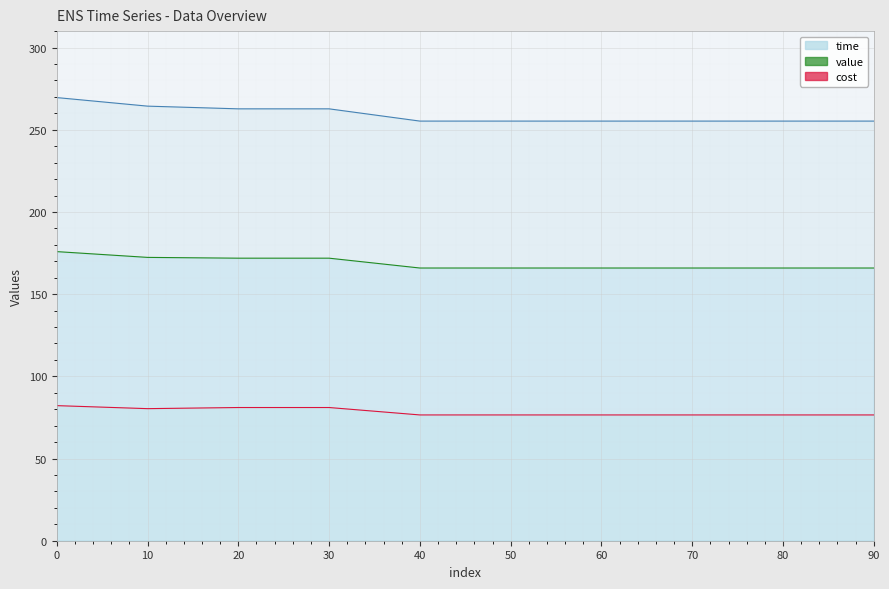

True or false: value and cost intersect in this chart.

False